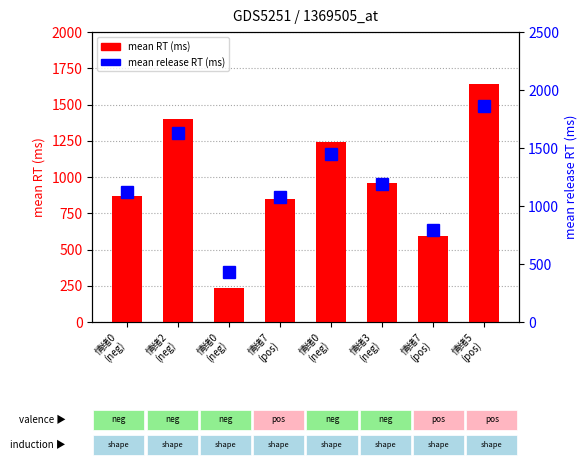

At 情绪7
(pos), list the series in order from smallest to largest.

mean RT (ms), mean release RT (ms)